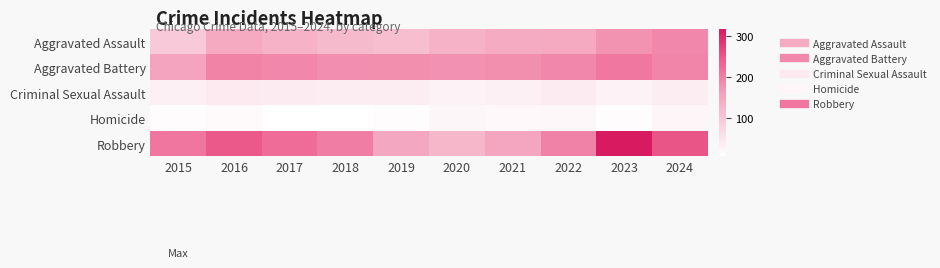

Which category has the lowest value across all series?

2017